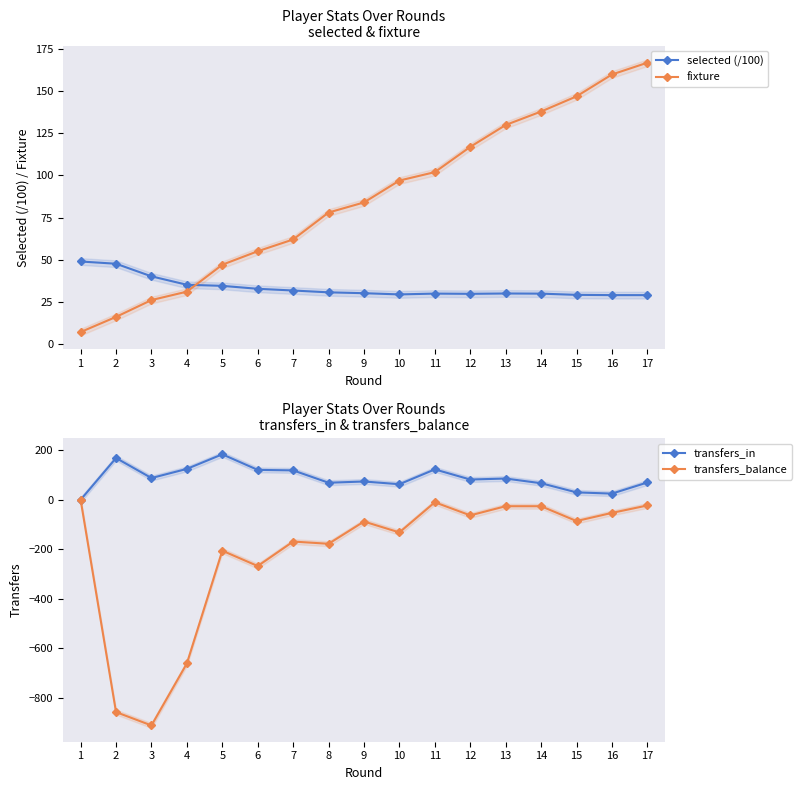

Rank the series by their maximum value, from lowest to highest.

transfers_balance, selected (/100), fixture, transfers_in